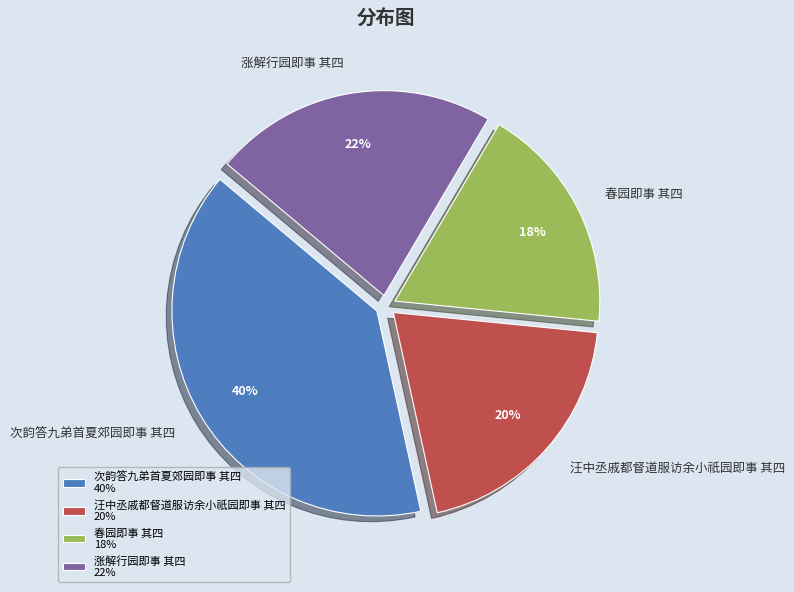

True or false: 汪中丞戚都督道服访余小祇园即事 其四 accounts for 20% of the total.

True